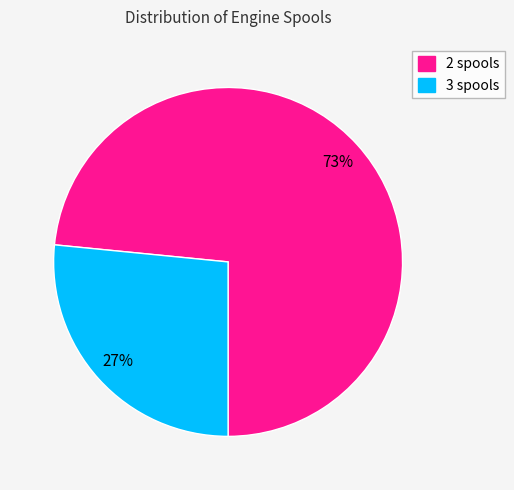

True or false: 3 spools accounts for 16% of the total.

False